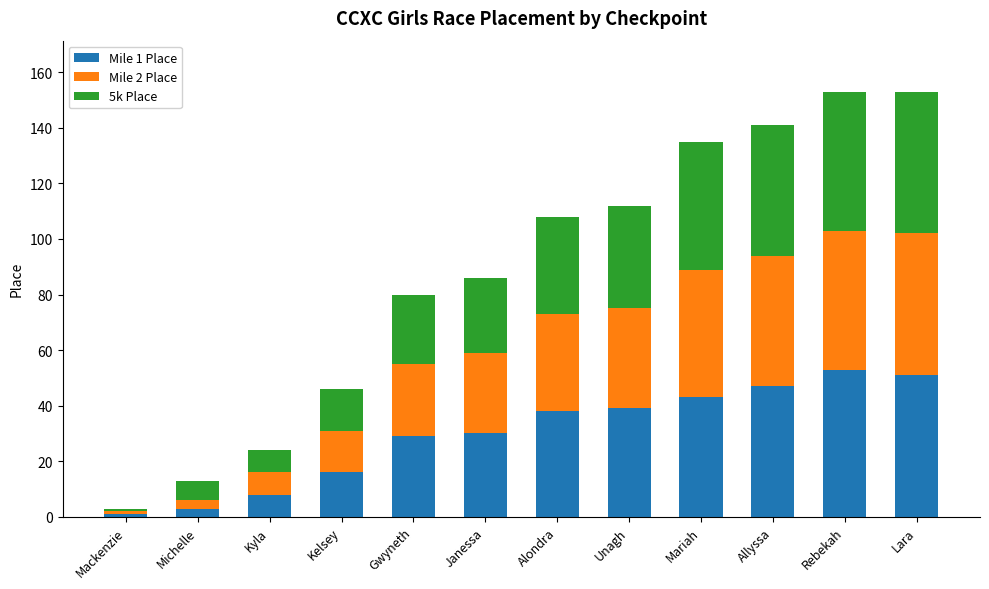

The value of Mile 1 Place at Allyssa is 47. True or false?

True